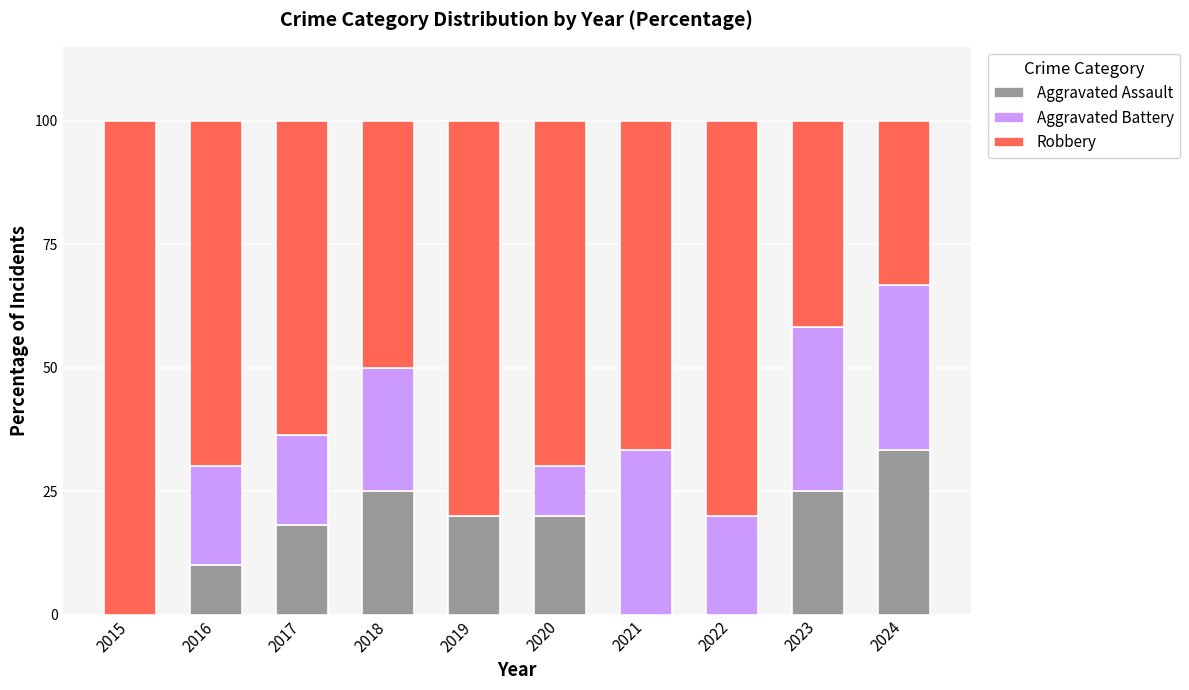

Is it true that Aggravated Assault equals 25.0 at 2018?

True